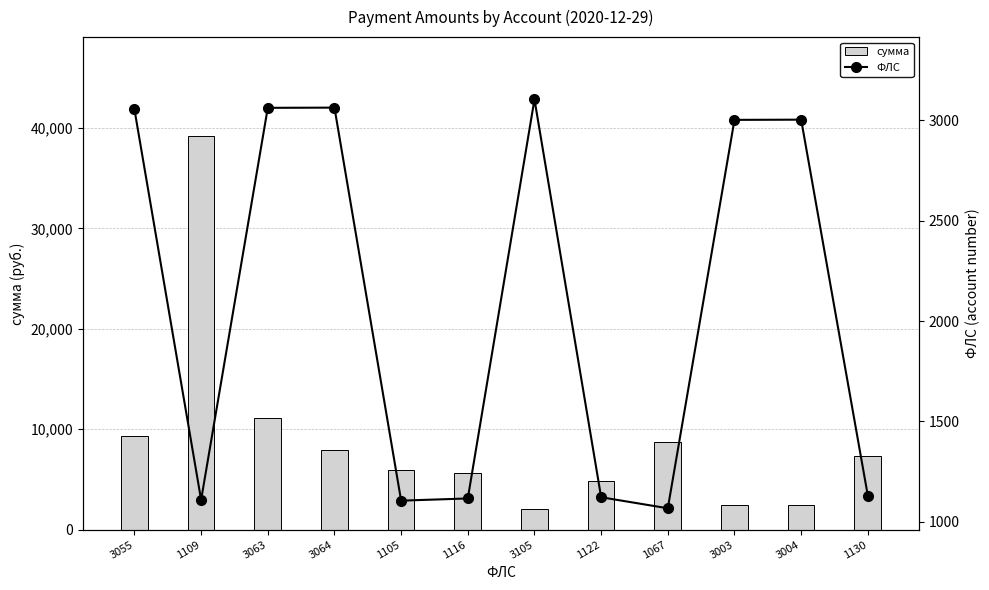

What is the difference between the maximum and minimum values in the ФЛС series?

2038.0